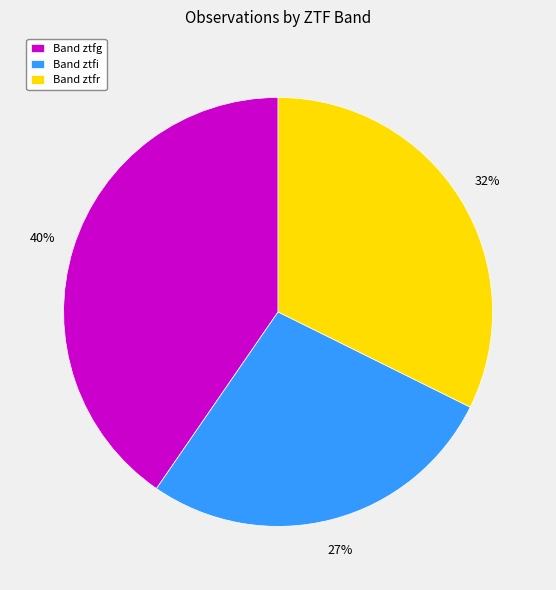

Does Band ztfg account for over 50% of the chart?

No